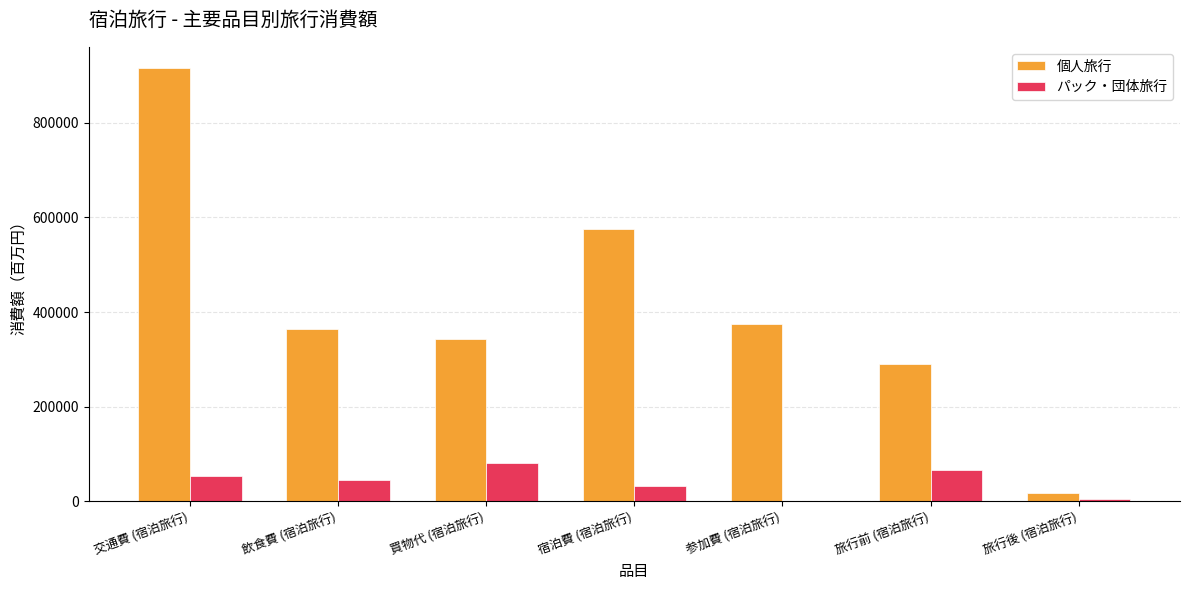

Reading left to right, what are all the values shown in this chart?

個人旅行: 914730.9	365186.7	343827.6	575569.7	374563.6	291024.3	17241.8
パック・団体旅行: 54179.7	45956.9	81852.7	32857.1	0.0	66792.0	5559.4